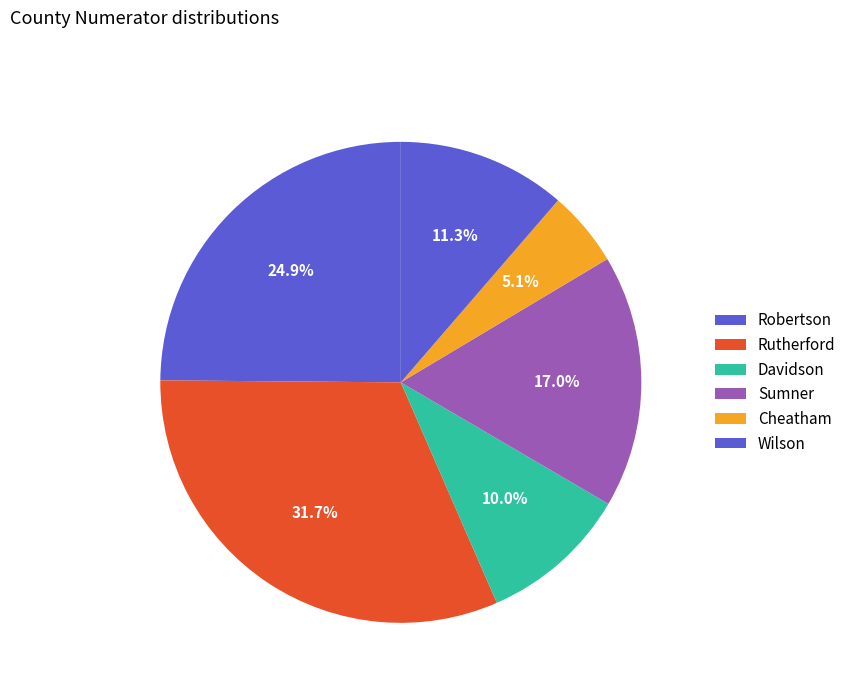

How many slices are in this pie chart?

6